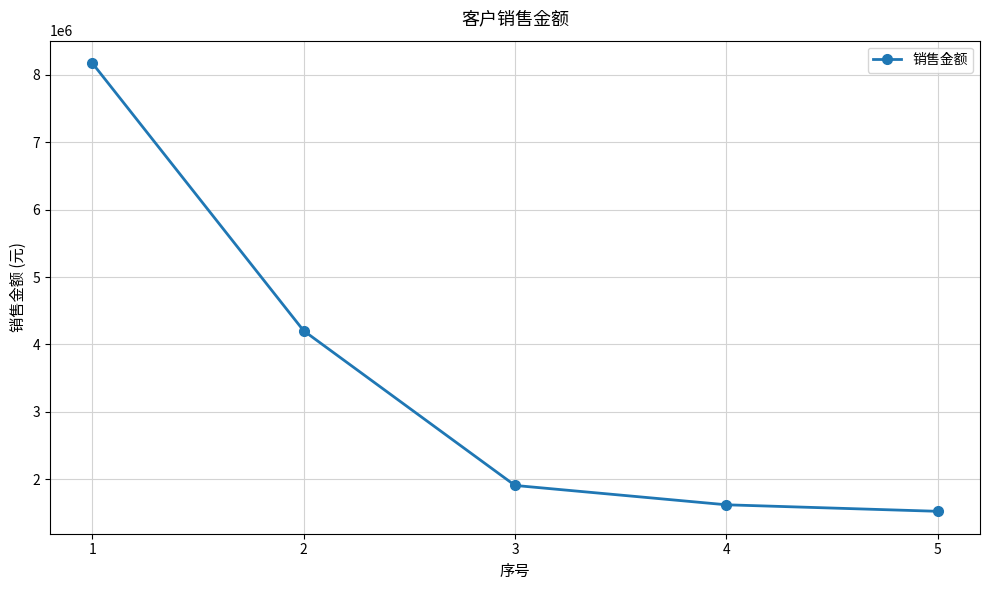

At which label does the data first exceed 1905472?

1